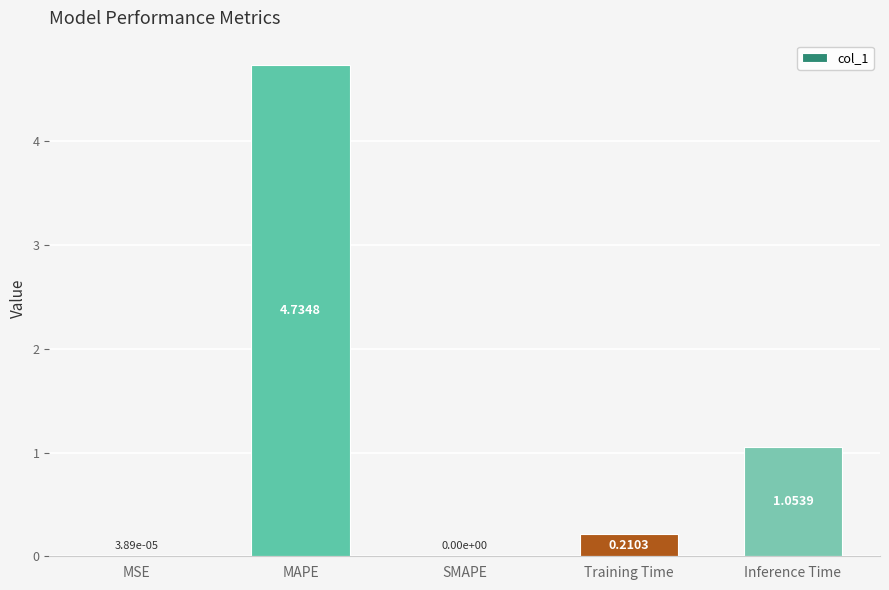

Where is the data nearest to the value 2?

Inference Time